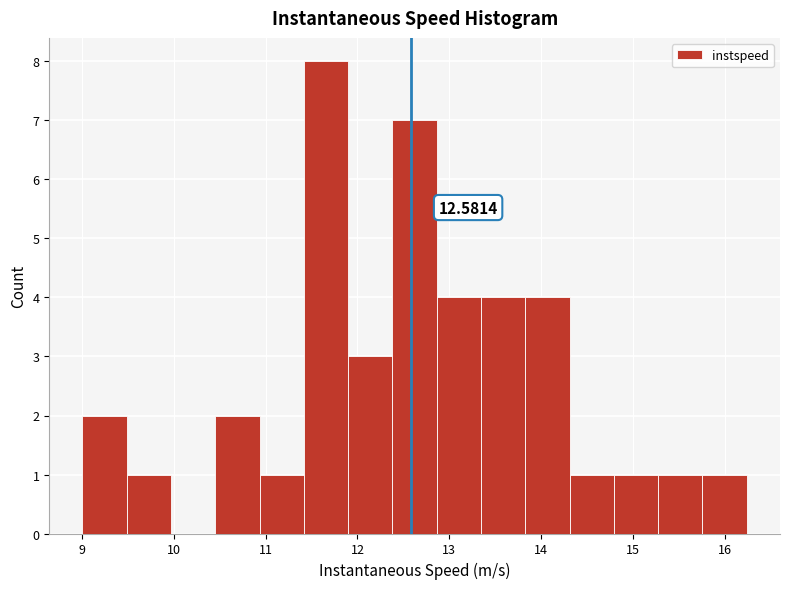

Over which range of the x-axis is the bar tallest?

11.4 to 11.9